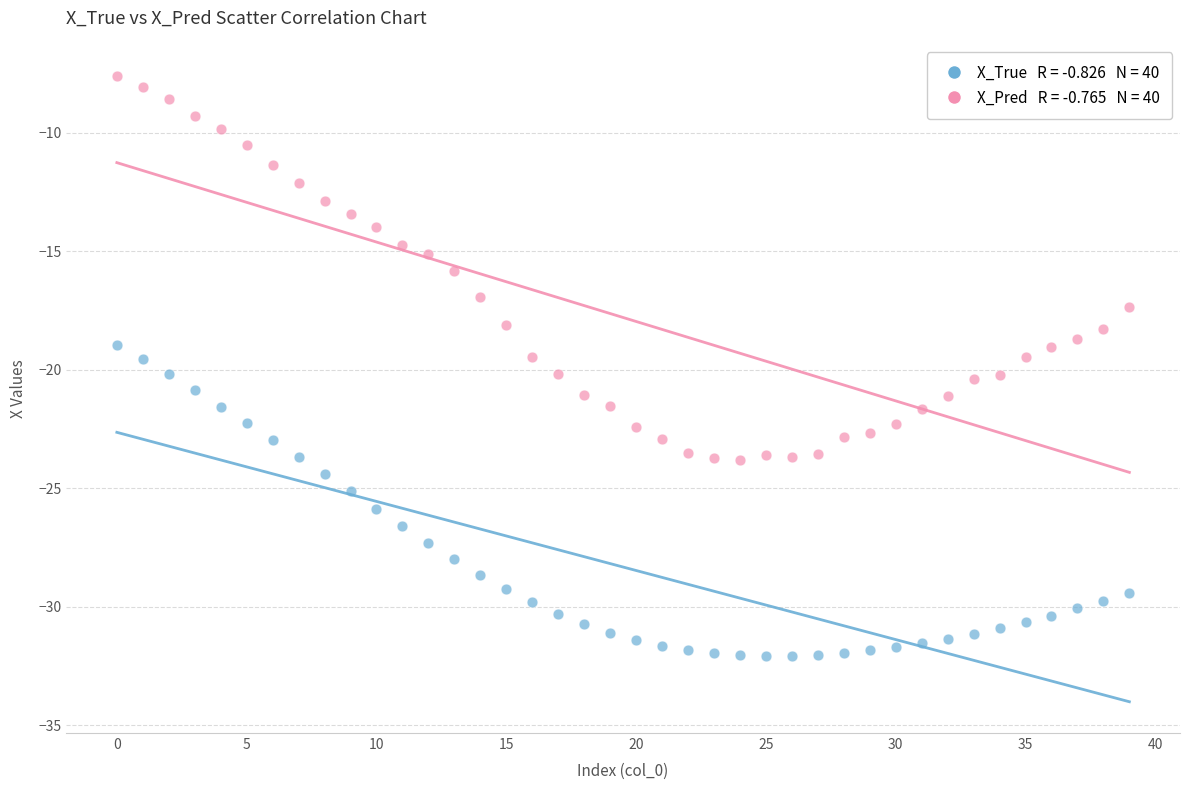

Across all data points, what is the range of Y values (max minus min)?

24.5